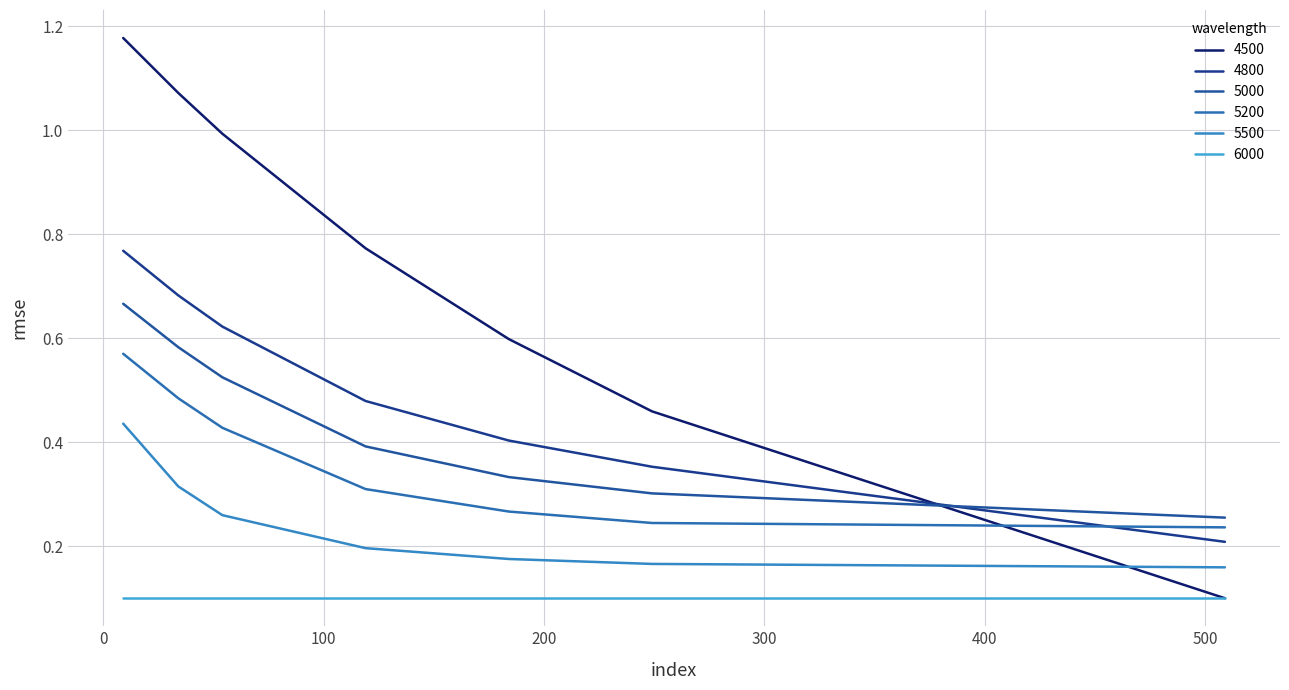

Count the 5000 values in the range 0 to 1.

7